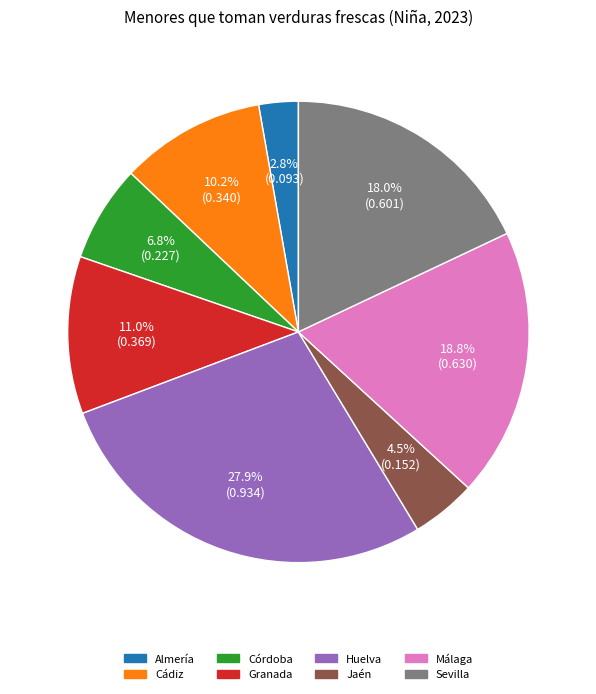

Is the sum of Huelva and Málaga greater than half?

No